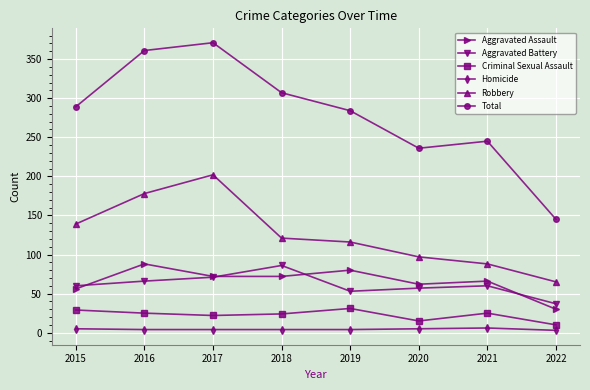

How many distinct data groups are displayed?

6